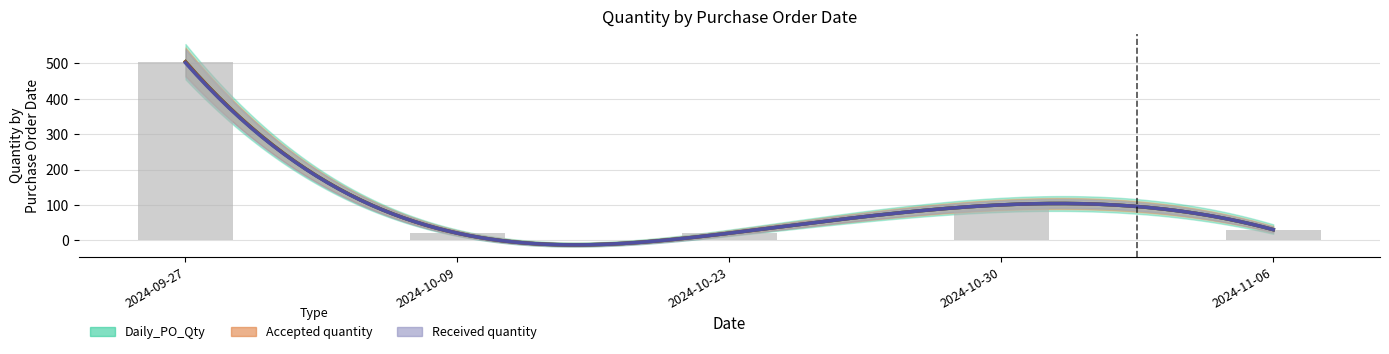

Reading right to left, extract all data points from this chart.

Daily_PO_Qty: 30	100	20	20	505
Accepted quantity: 30	100	20	20	505
Received quantity: 30	100	20	20	502